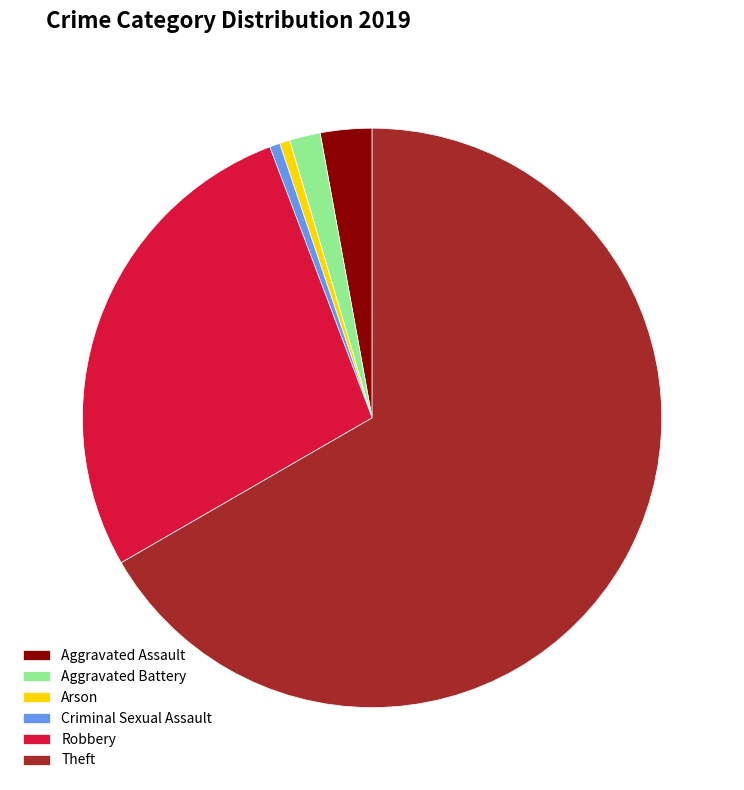

Between Arson and Theft, which is larger?

Theft